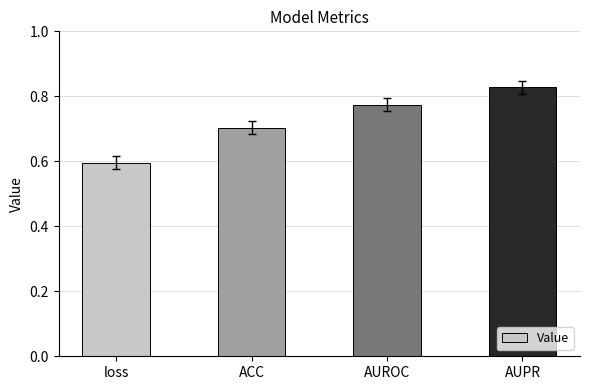

Count the values in the range 0 to 1.

4